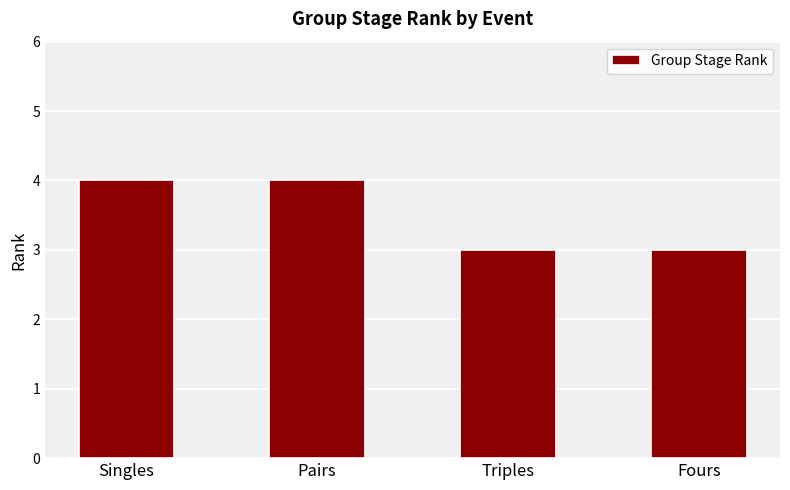

What value does the data have at Triples?

3